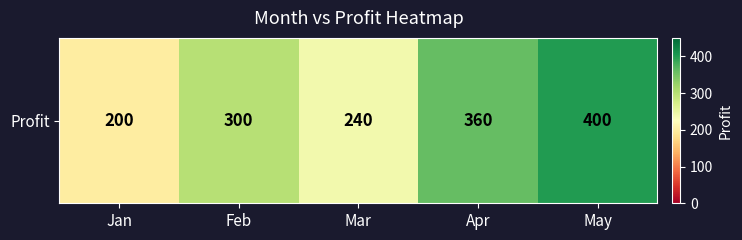

Which label corresponds to the largest value in the chart?

May